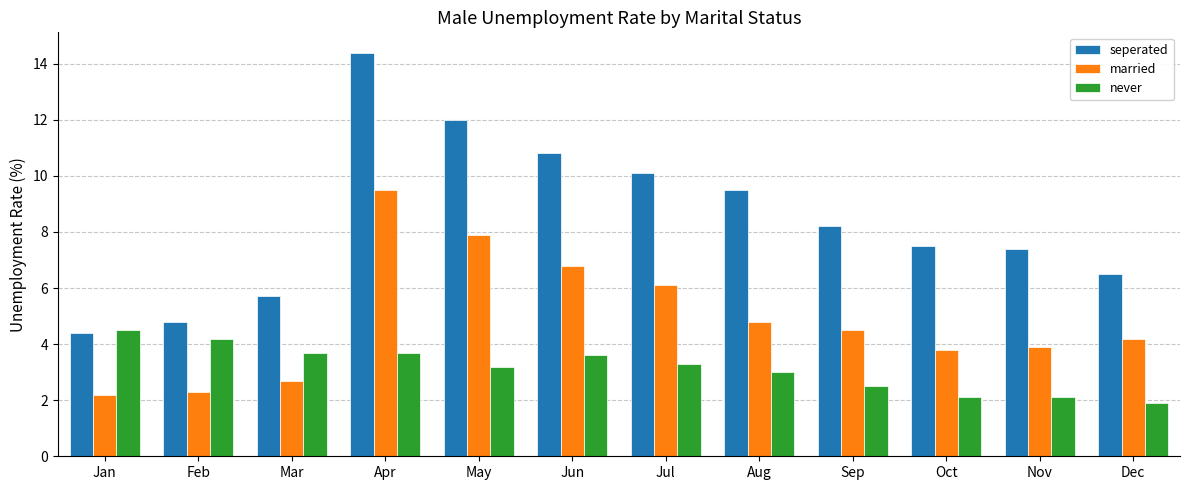

Rank the series by their average value, from highest to lowest.

seperated, married, never